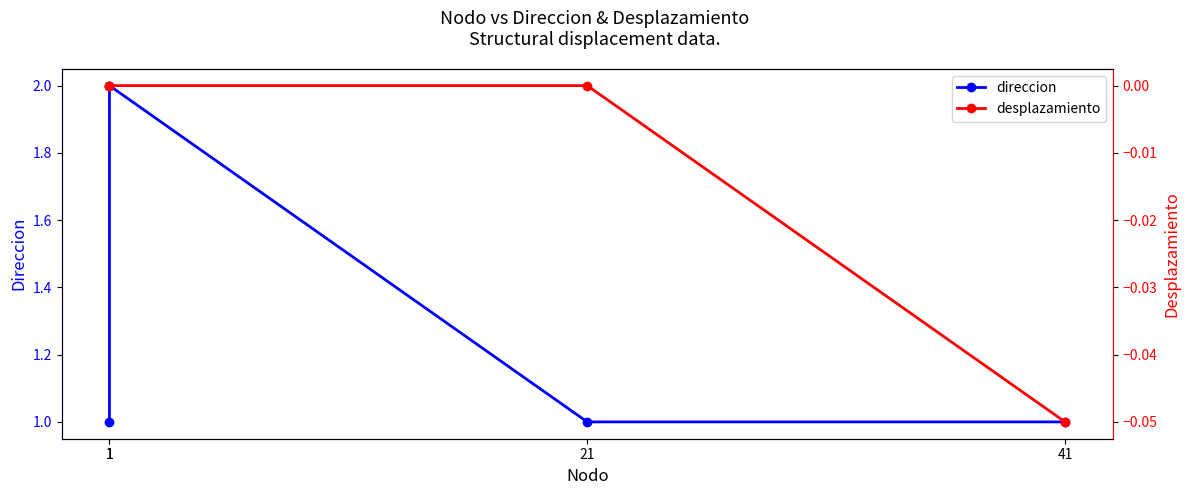

How many desplazamiento values are between 0 and 1?

3